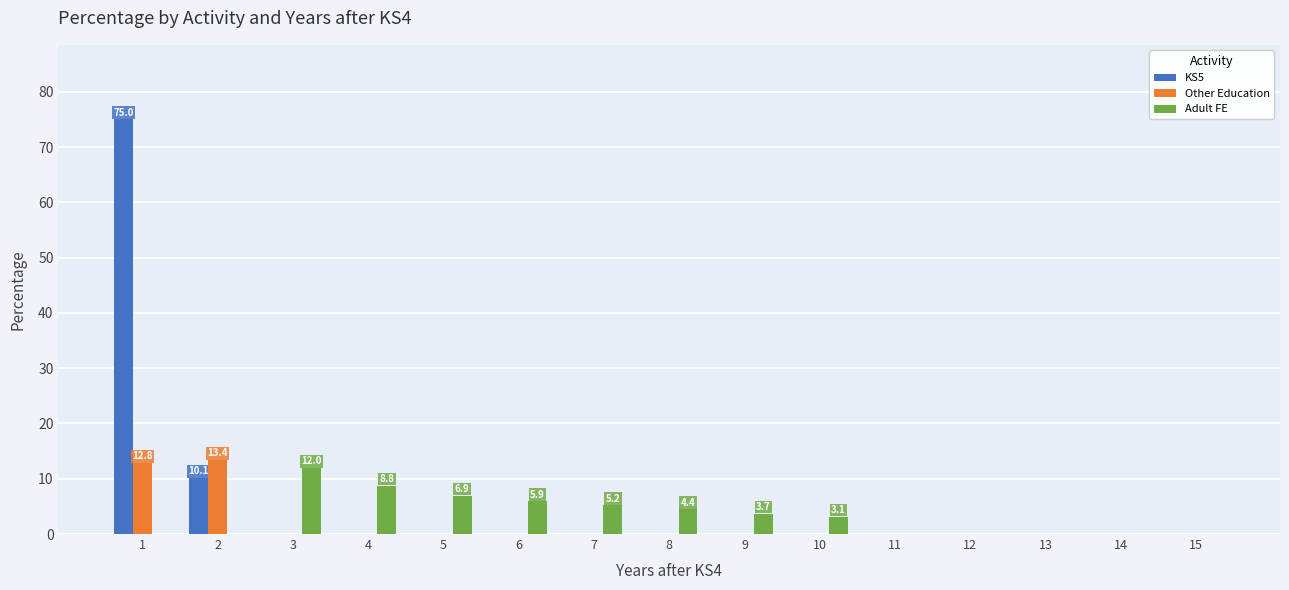

What is the total value across all series at 8?

4.4